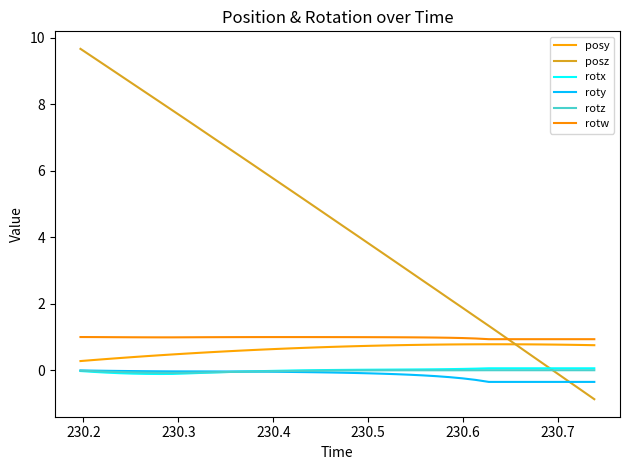

What is the minimum value for posy?

0.3